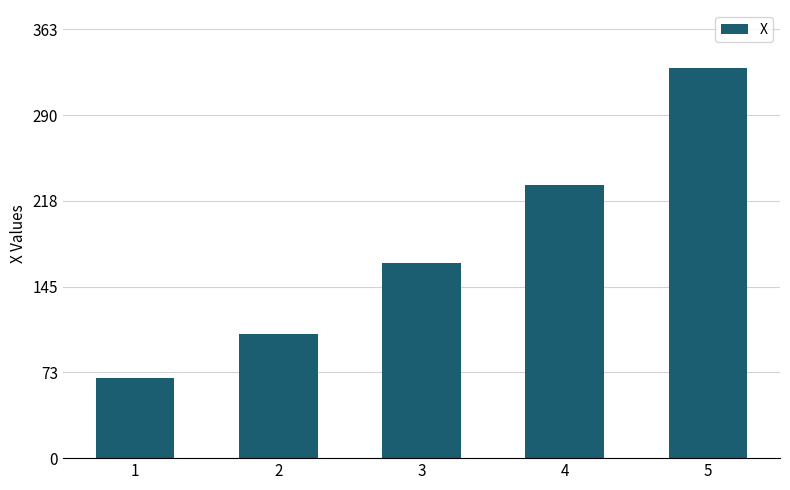

How many series are shown in this chart?

1